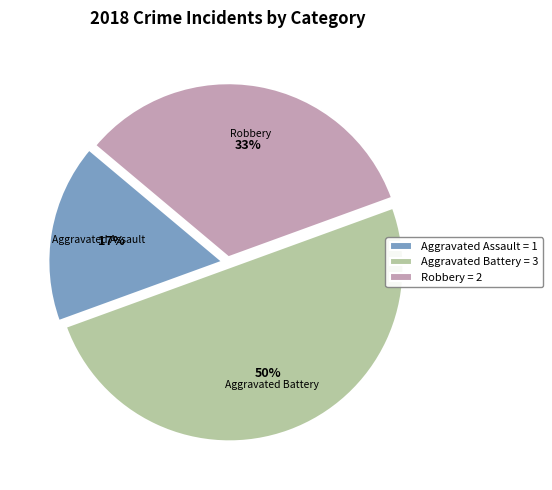

Which category has the smallest portion of the pie?

Aggravated Assault